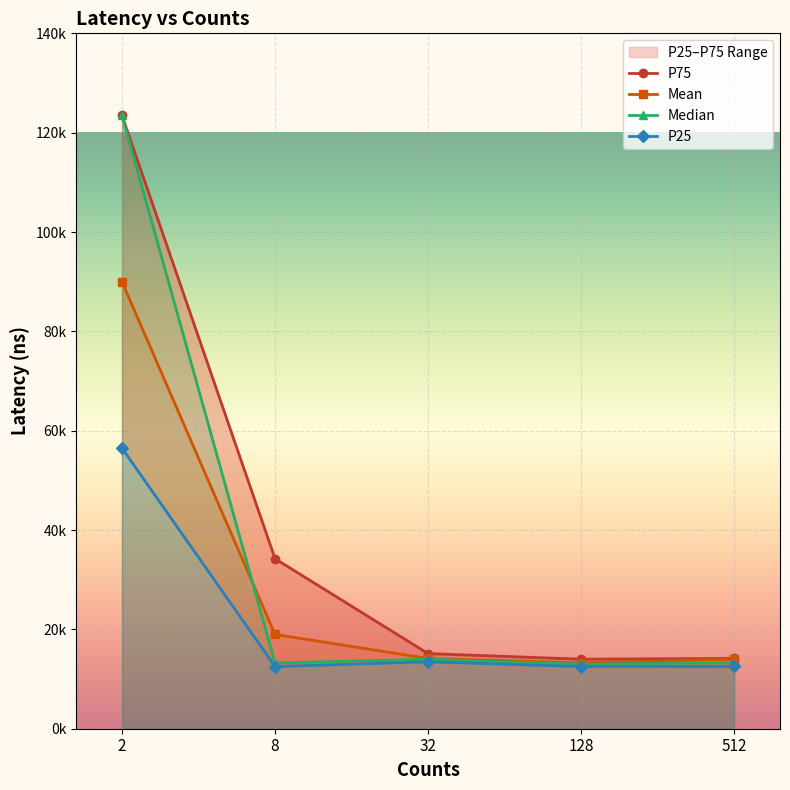

True or false: Median and Mean cross at least once.

True